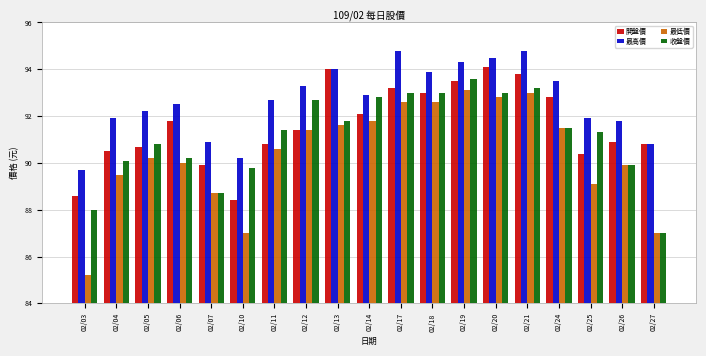

At 02/21, list the series in order from smallest to largest.

最低價, 收盤價, 開盤價, 最高價